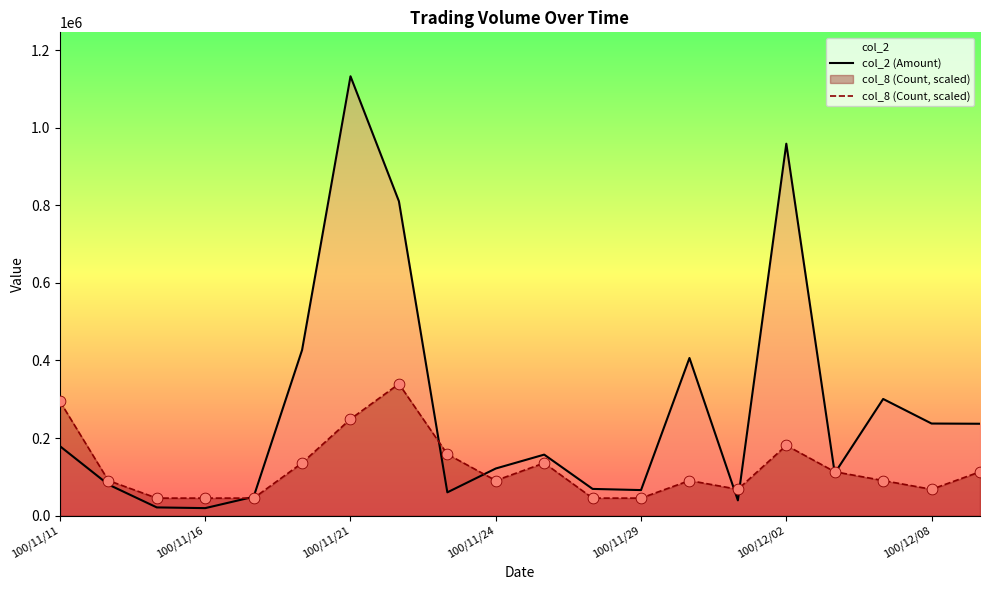

At how many categories does at least one series exceed 708440?

3